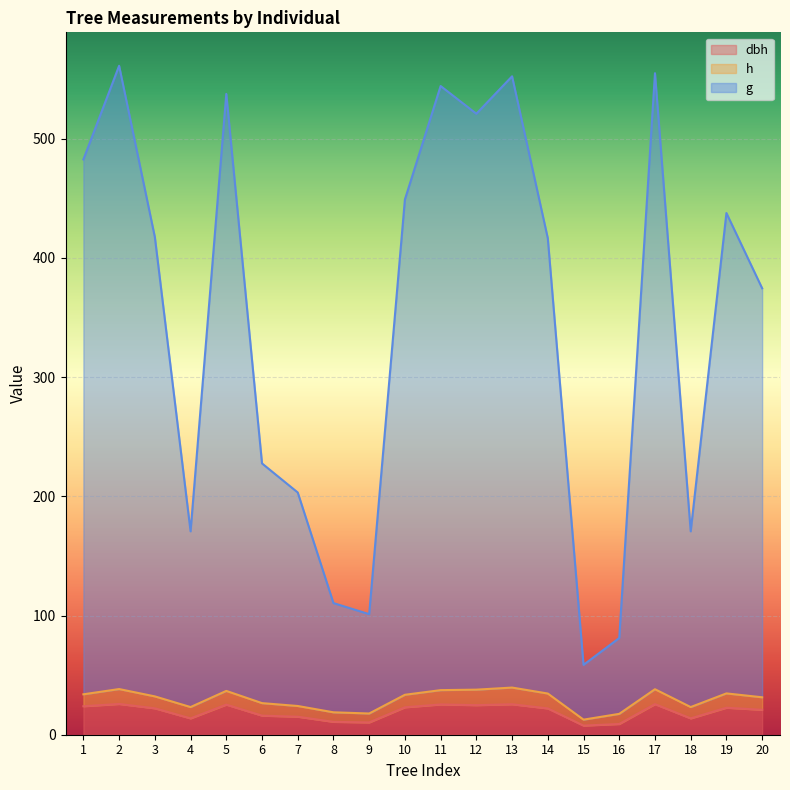

In g, how many points are higher than both neighbors (excluding endpoints)?

6